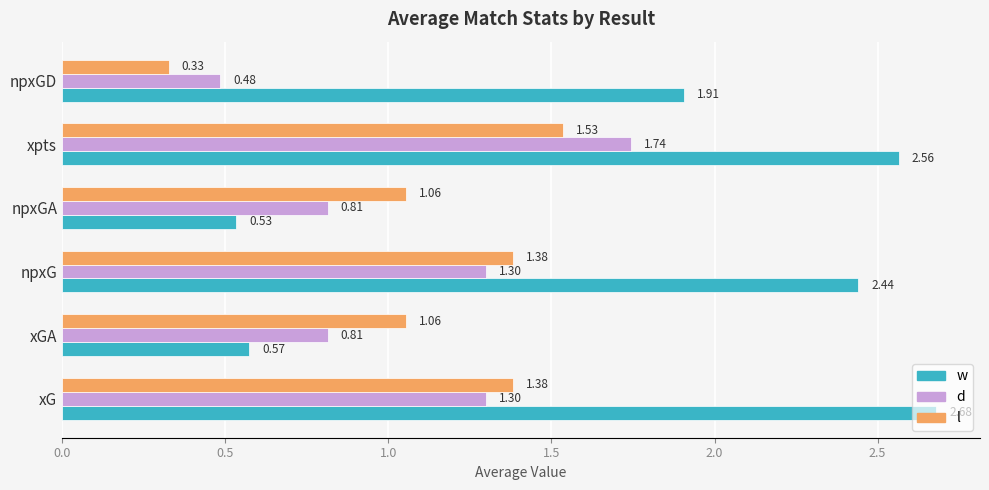

List the series in order of their peak value, lowest first.

l, d, w